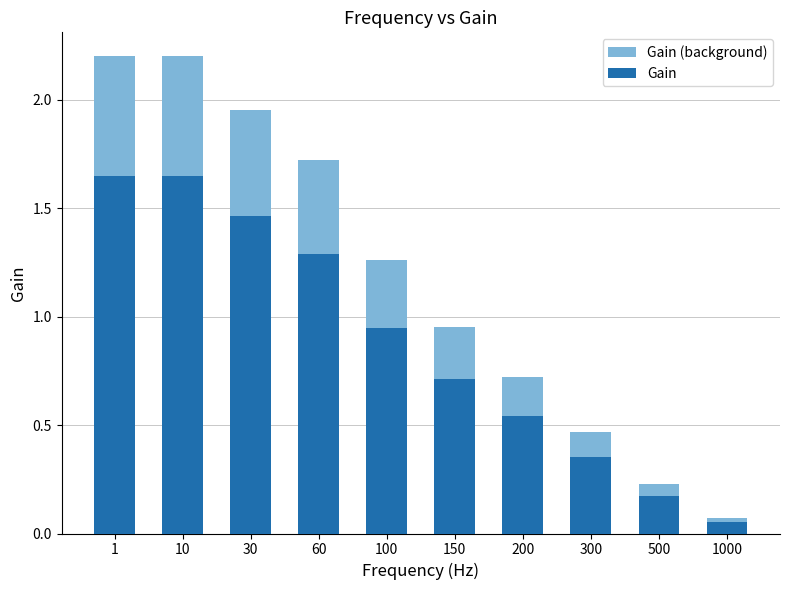

What value does the Gain (background) series have at 200?

0.7